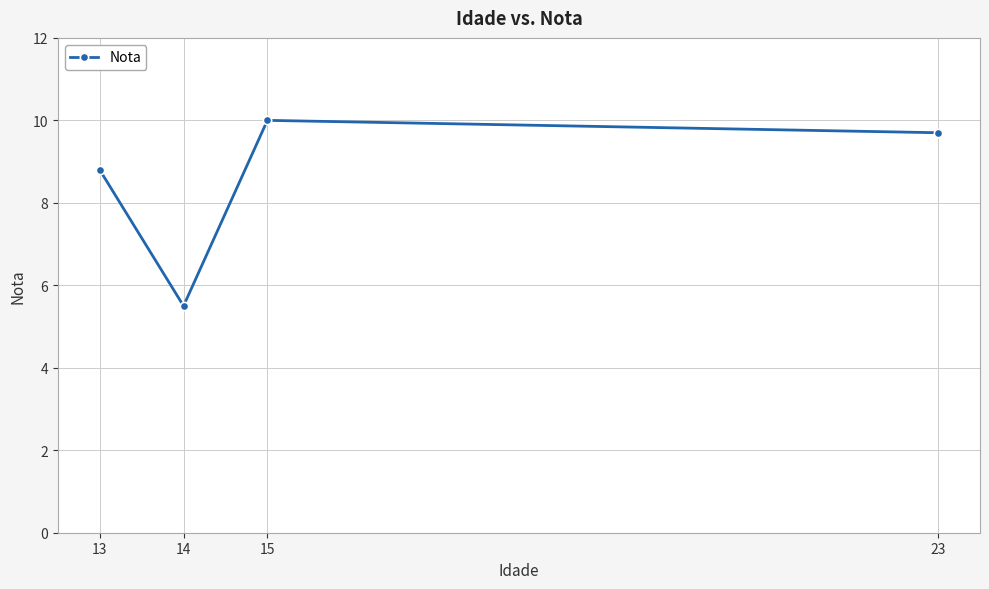

True or false: the data shows 1.9 at 14.

False